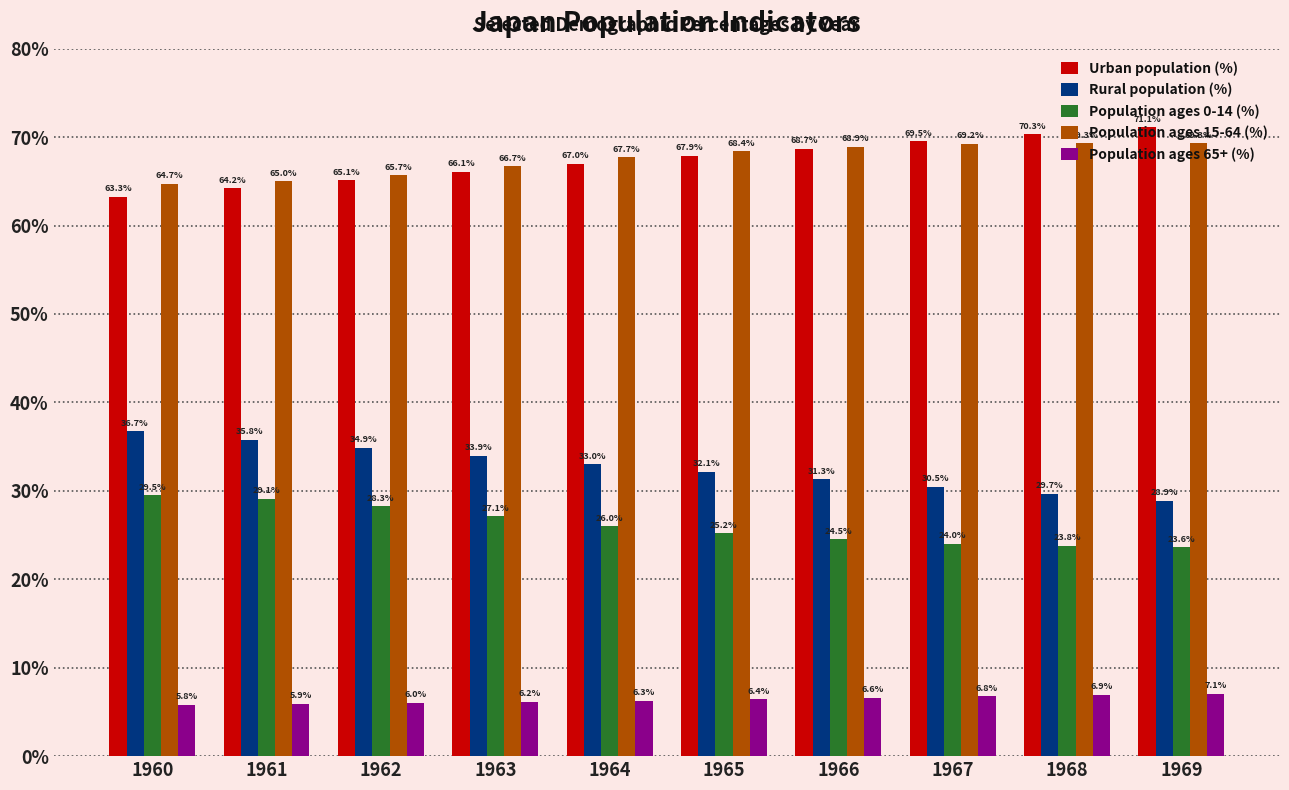

Reading left to right, transcribe all the data shown in this chart.

Urban population (%): 63.3	64.2	65.1	66.1	67.0	67.9	68.7	69.5	70.3	71.1
Rural population (%): 36.7	35.8	34.9	33.9	33.0	32.1	31.3	30.5	29.7	28.9
Population ages 0-14 (%): 29.5	29.1	28.3	27.1	26.0	25.2	24.5	24.0	23.8	23.6
Population ages 15-64 (%): 64.7	65.0	65.7	66.7	67.7	68.4	68.9	69.2	69.3	69.3
Population ages 65+ (%): 5.8	5.9	6.0	6.2	6.3	6.4	6.6	6.8	6.9	7.1